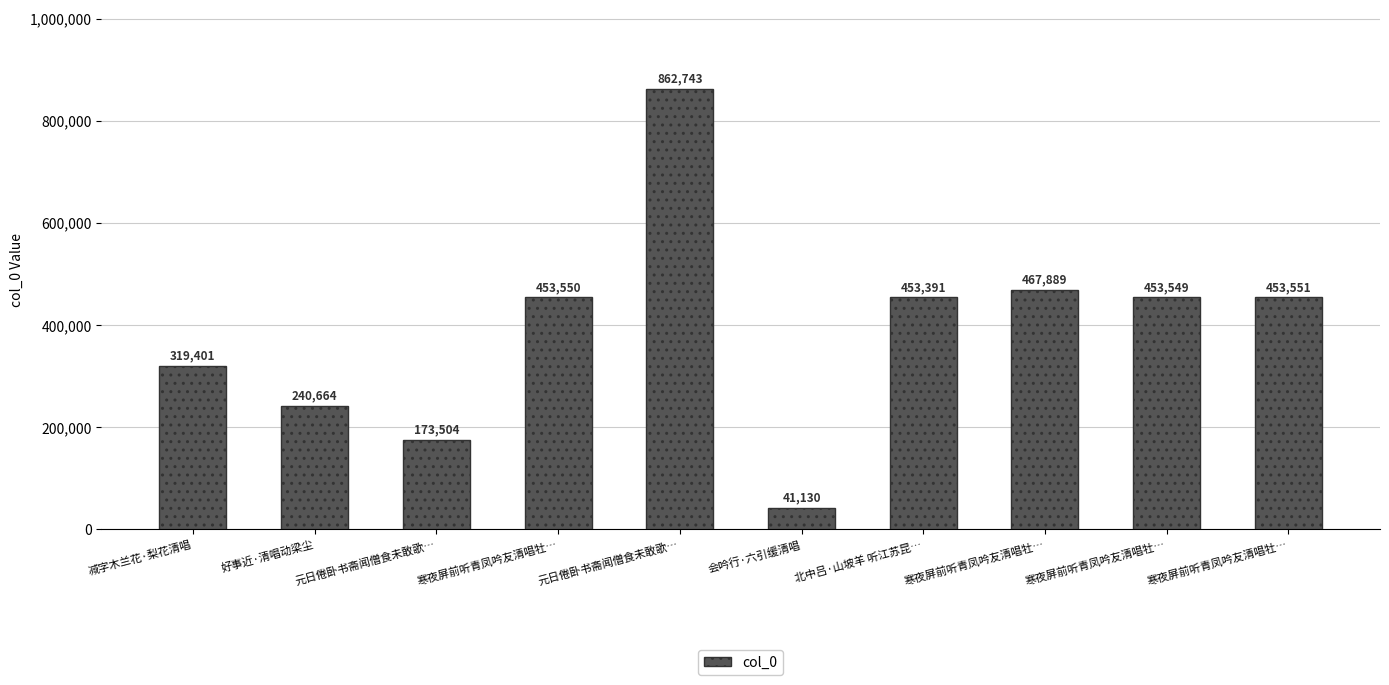

How many data points does each series have?

10